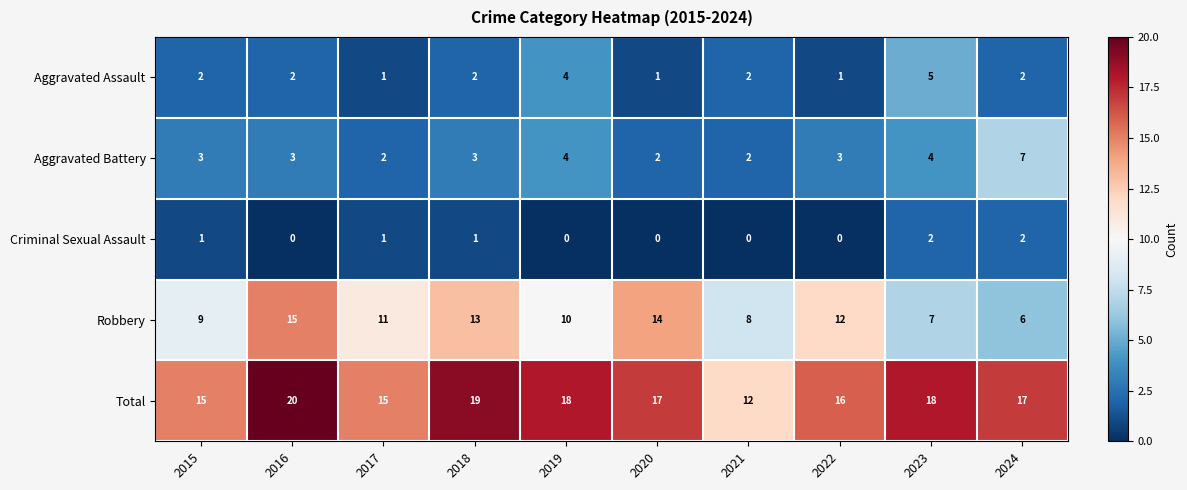

What is the spread (max minus min) of values at 2018?

18